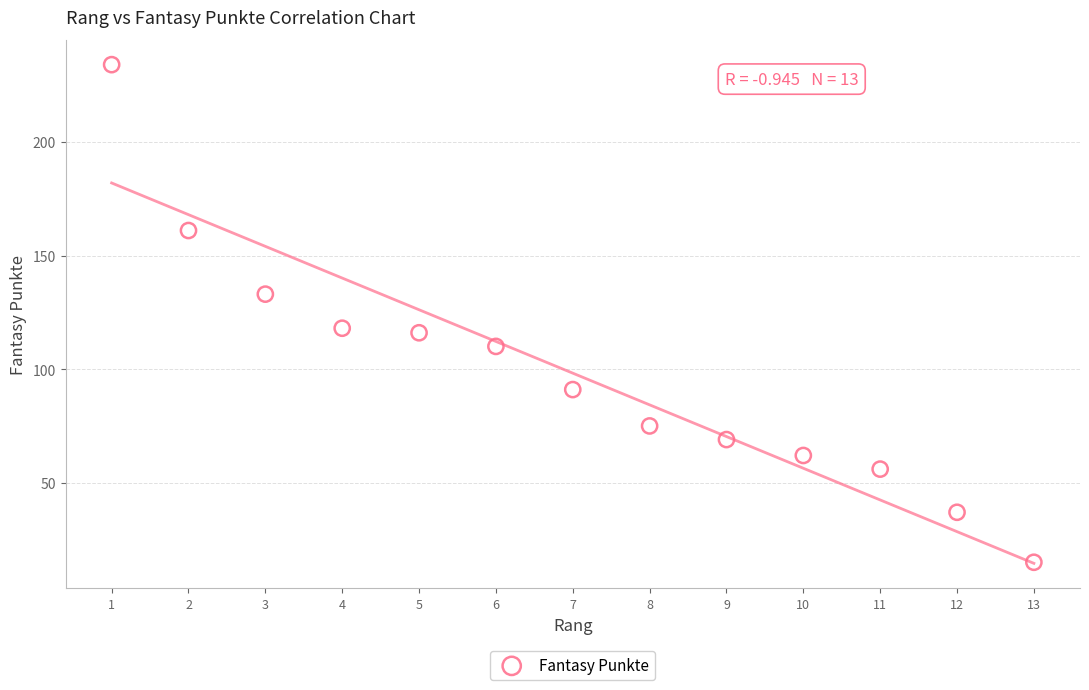

What is the range of Y values (max minus min)?

219